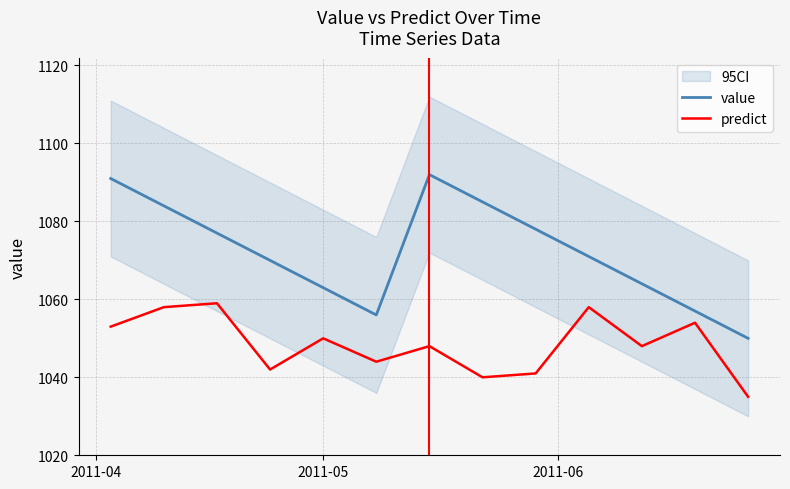

Which series has the widest spread of values?

value